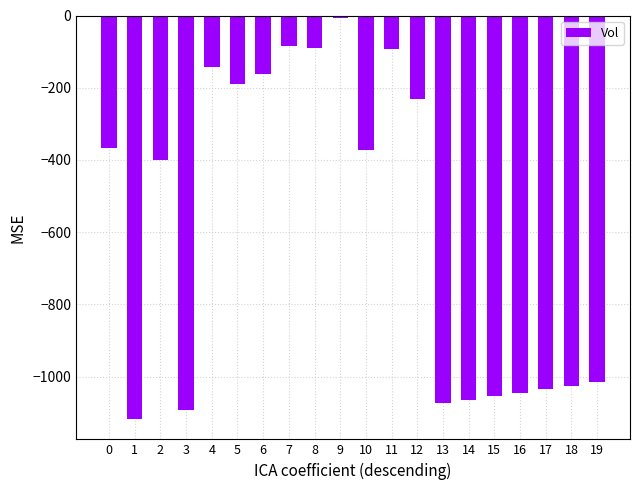

What is the change in value from 3 to 15?

+37